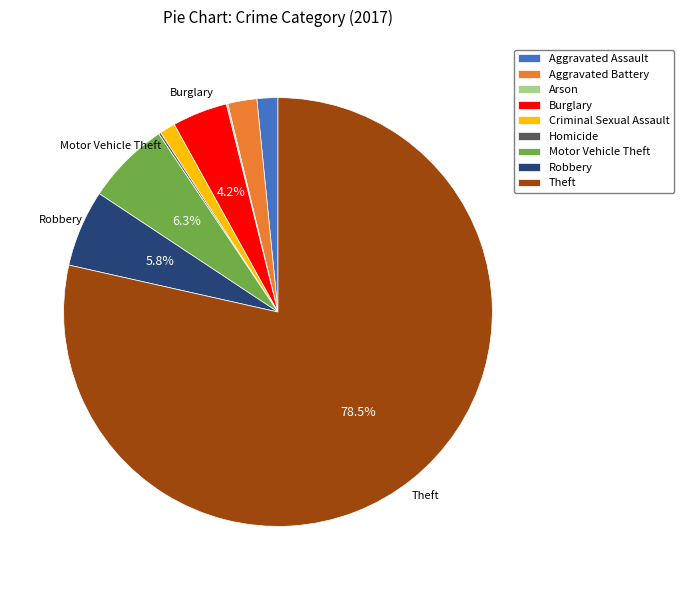

To the nearest percent, what is the average slice percentage?

11%